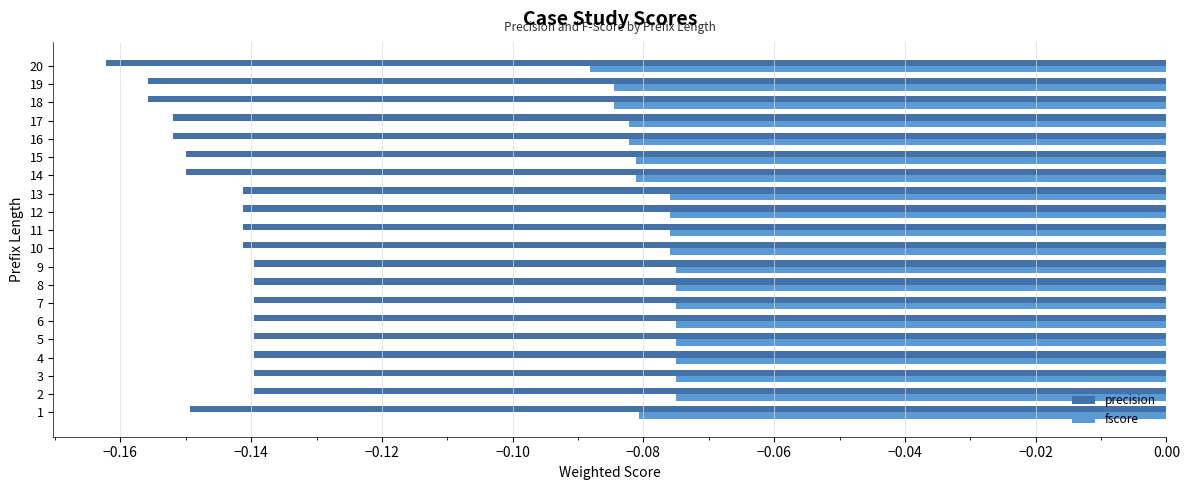

What is the sum of all precision values?

-2.9